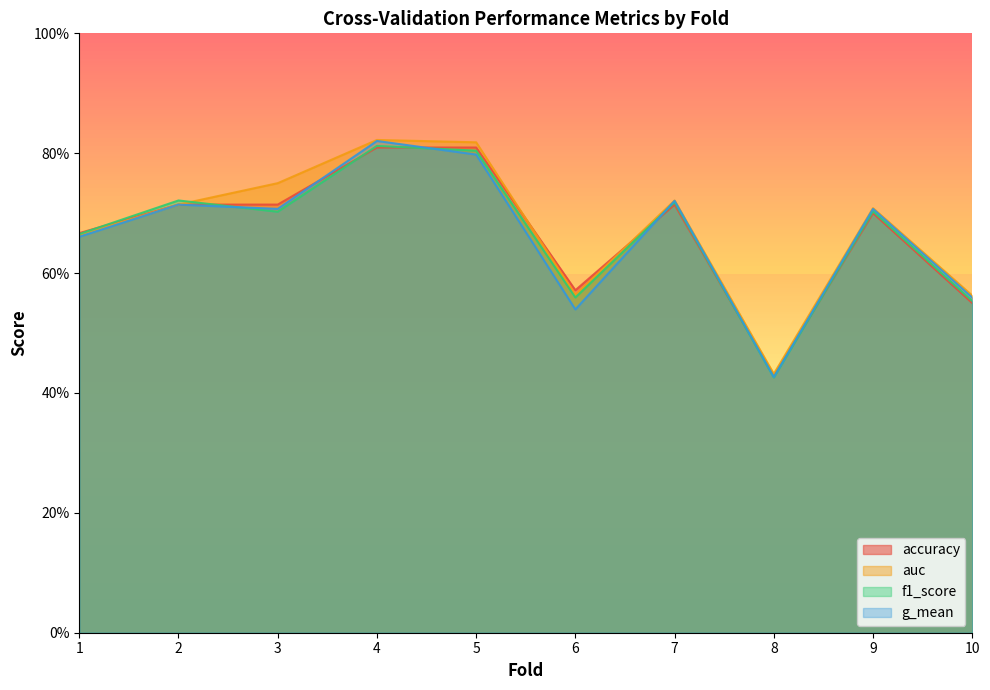

Reading left to right, list all the values displayed in this chart.

accuracy: 1=0.7	2=0.7	3=0.7	4=0.8	5=0.8	6=0.6	7=0.7	8=0.4	9=0.7	10=0.6
auc: 1=0.7	2=0.7	3=0.8	4=0.8	5=0.8	6=0.6	7=0.7	8=0.4	9=0.7	10=0.6
f1_score: 1=0.7	2=0.7	3=0.7	4=0.8	5=0.8	6=0.6	7=0.7	8=0.4	9=0.7	10=0.6
g_mean: 1=0.7	2=0.7	3=0.7	4=0.8	5=0.8	6=0.5	7=0.7	8=0.4	9=0.7	10=0.6